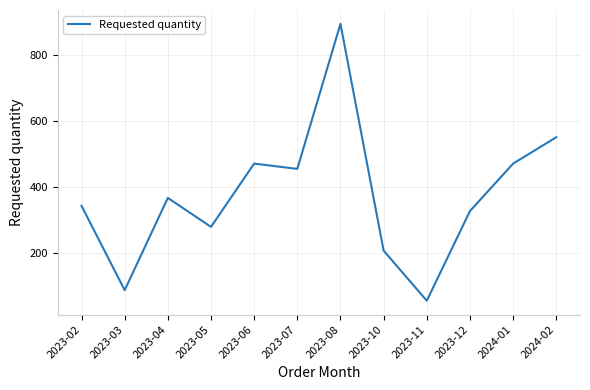

Reading right to left, list all the values displayed in this chart.

2024-02=552	2024-01=472	2023-12=328	2023-11=56	2023-10=208	2023-08=896	2023-07=456	2023-06=472	2023-05=280	2023-04=368	2023-03=88	2023-02=344